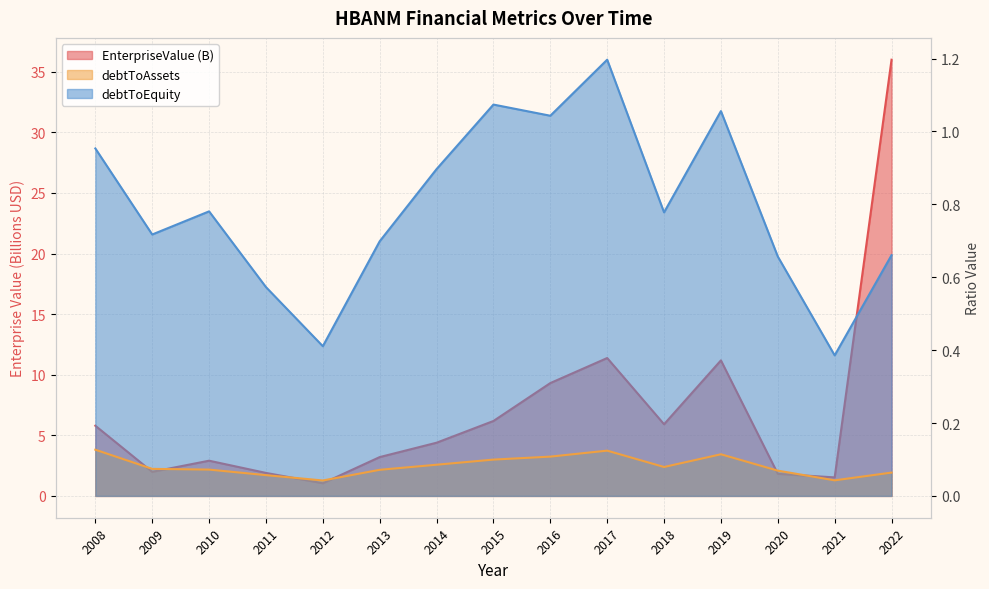

Where does the EnterpriseValue series first go above 4?

2008